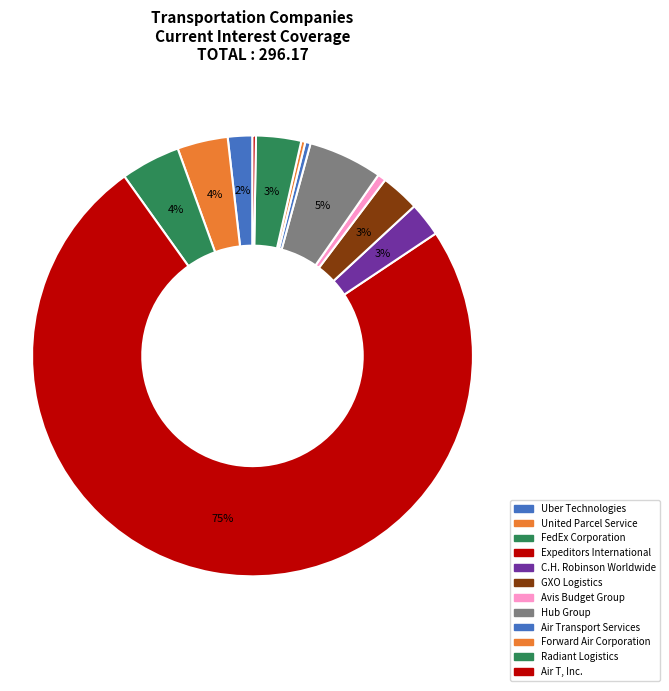

Between Expeditors International and Forward Air Corporation, which is larger?

Expeditors International